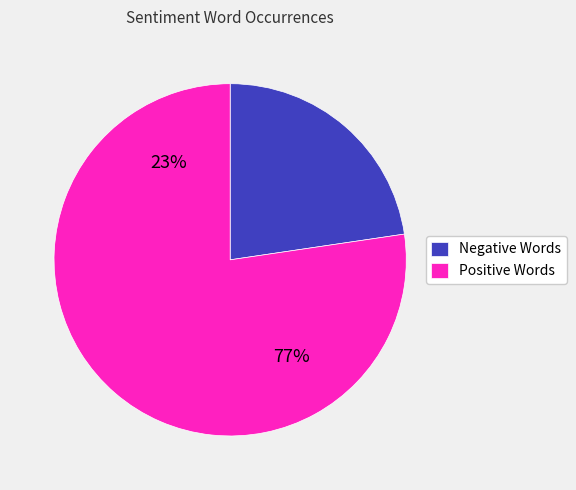

Does poorly/beautifully account for over 50% of the chart?

No